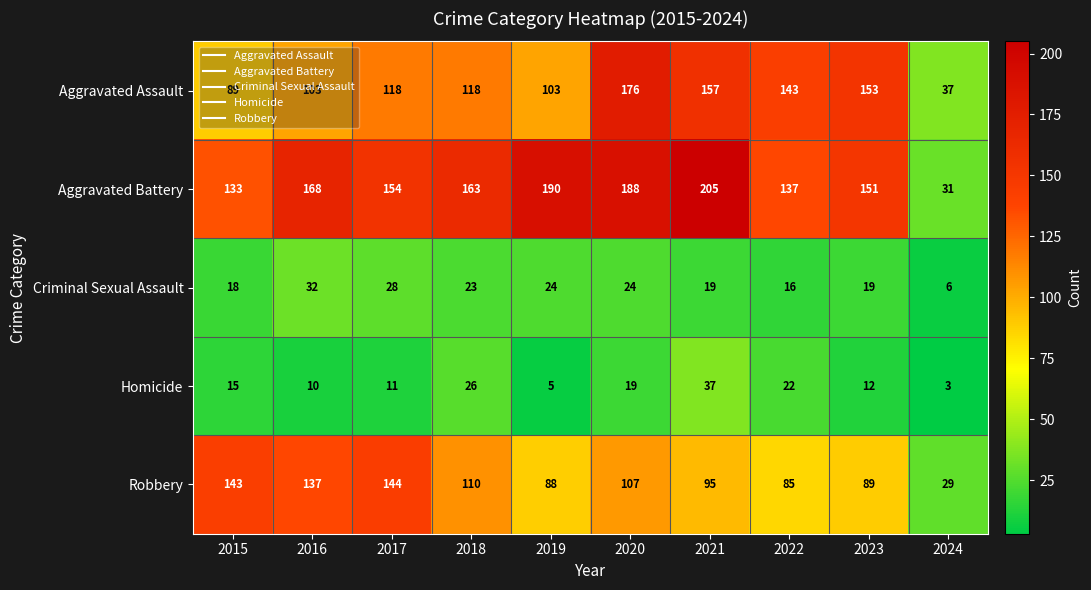

Read the Criminal Sexual Assault value at 2022.

16